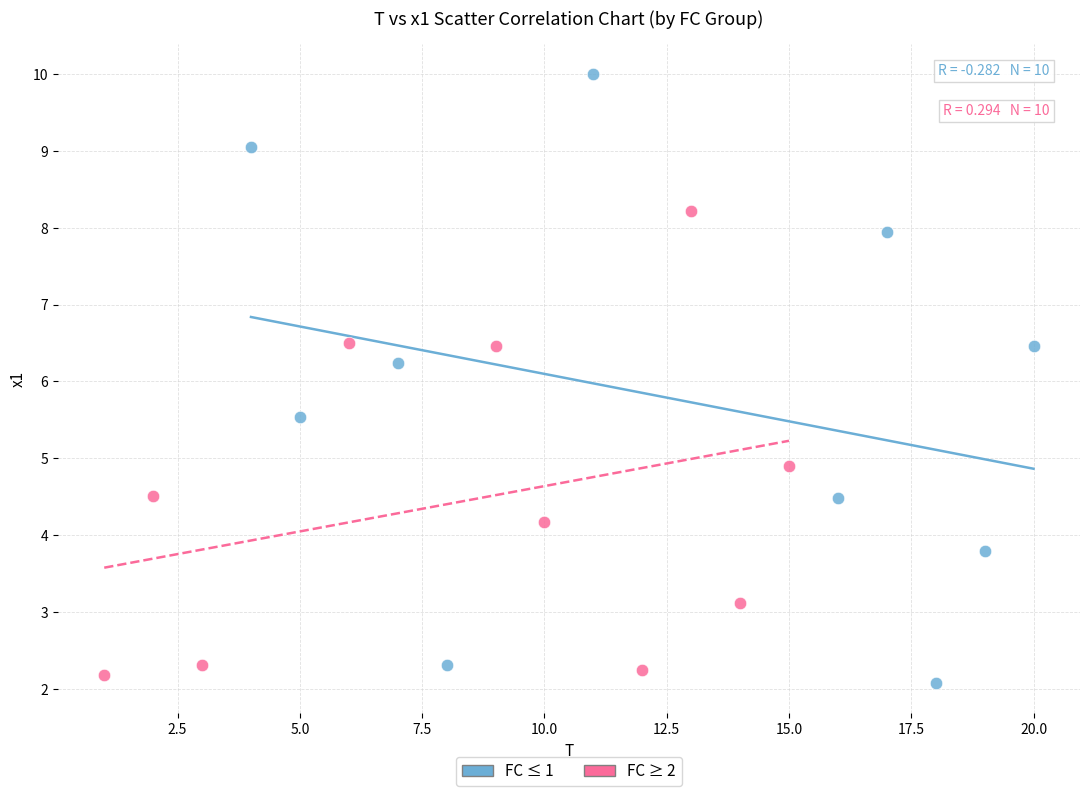

Which series has the largest Y range (max minus min)?

FC ≤ 1